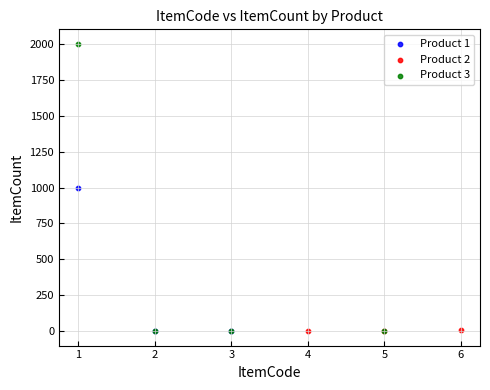

What are all the series names shown in the legend?

Product 1, Product 2, Product 3